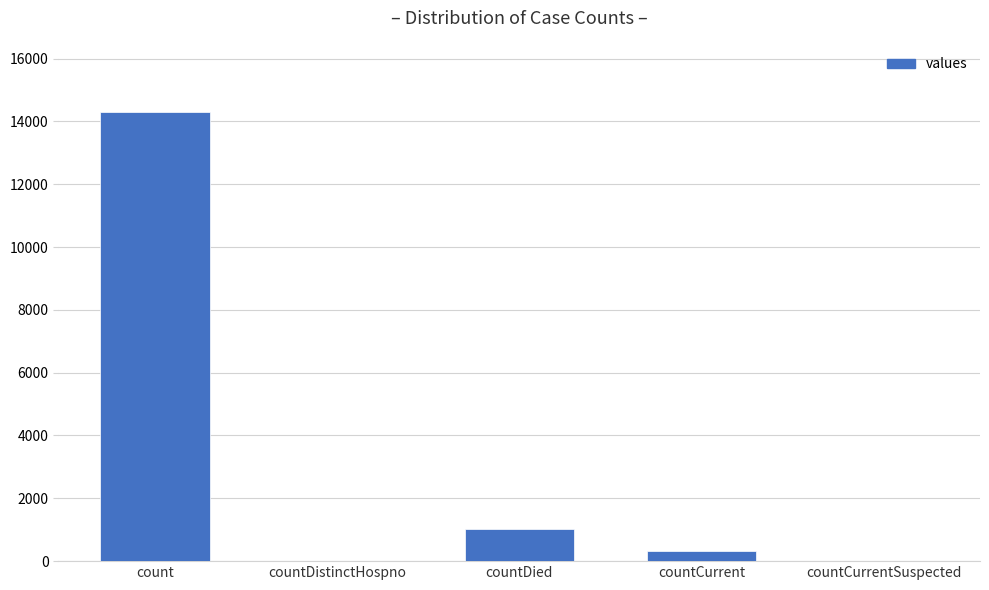

Which label corresponds to the largest value in the chart?

count